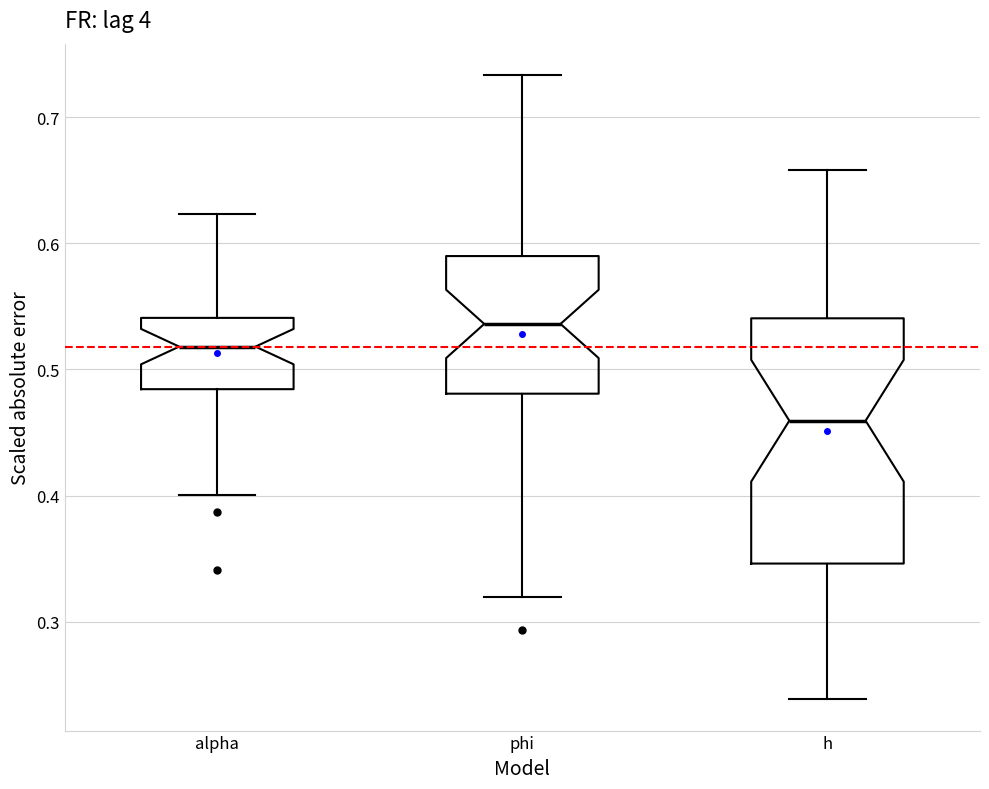

Reading left to right, transcribe this box plot: for each box, give where its median line is, the range the box spans, and where its two whiskers end, as read against the y-axis. The values are not printed on the chart, so give them approximately, as read against the axis.

alpha: median 0.52, box 0.48 to 0.54, whiskers 0.40 to 0.62
phi: median 0.54, box 0.48 to 0.59, whiskers 0.32 to 0.73
h: median 0.46, box 0.35 to 0.54, whiskers 0.24 to 0.66